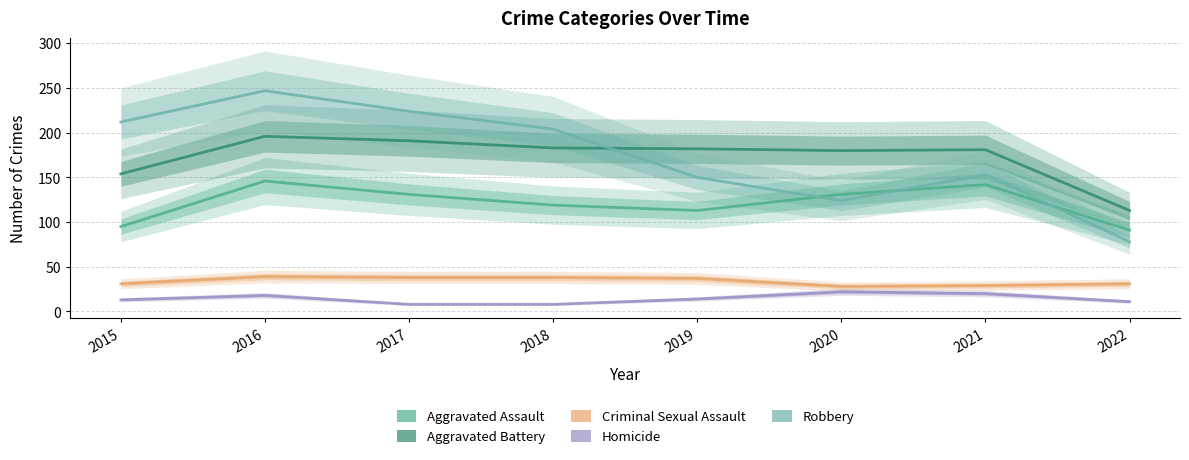

At which label is Aggravated Assault closest to 118?

2018